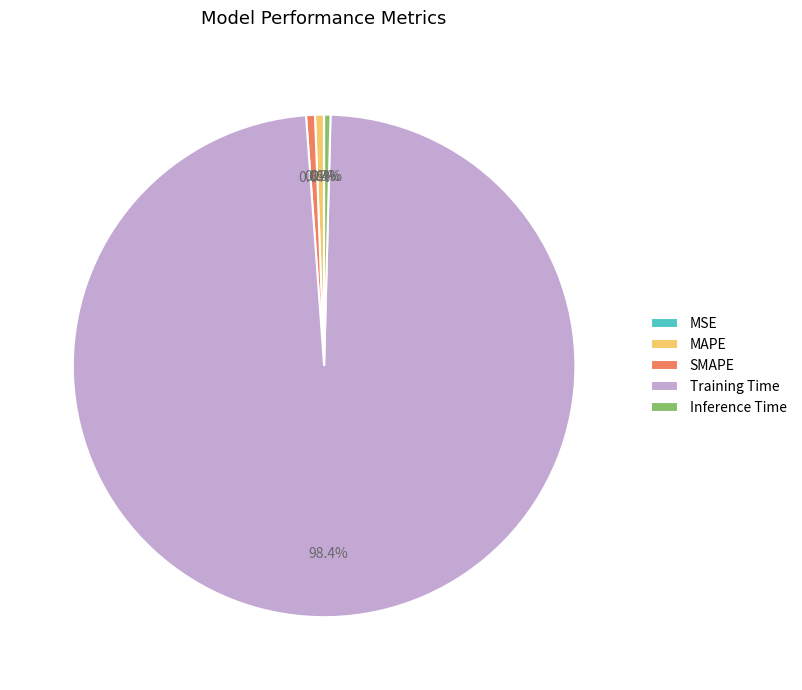

Which category has the biggest portion of the pie?

Training Time